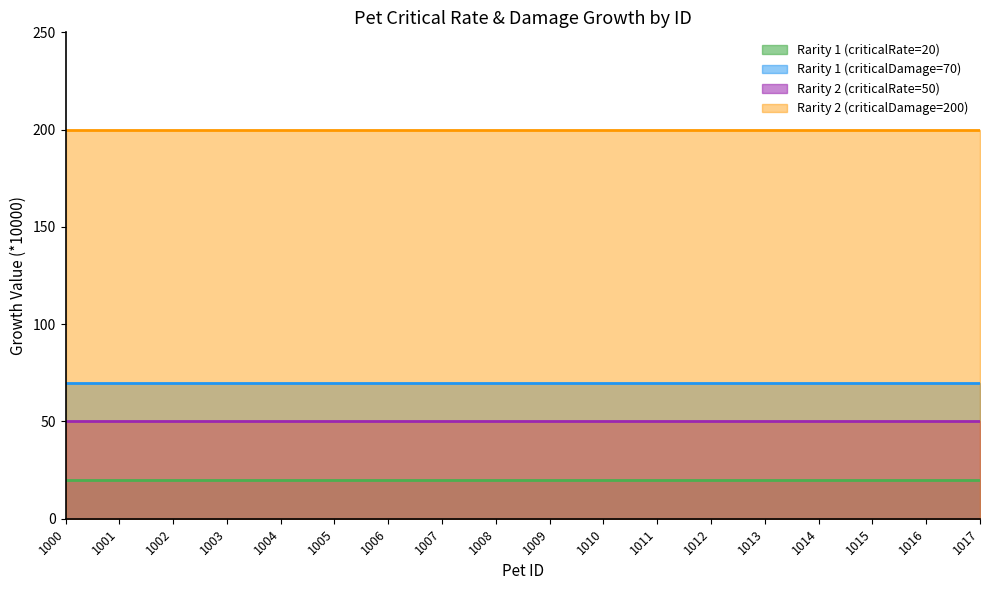

How many lines are shown in the chart?

4